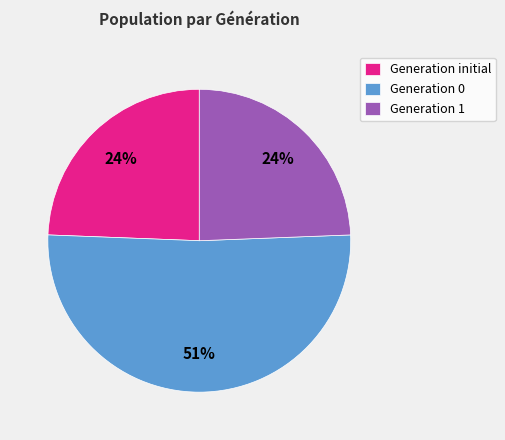

Combined, do Generation initial and Generation 0 account for over 50%?

Yes